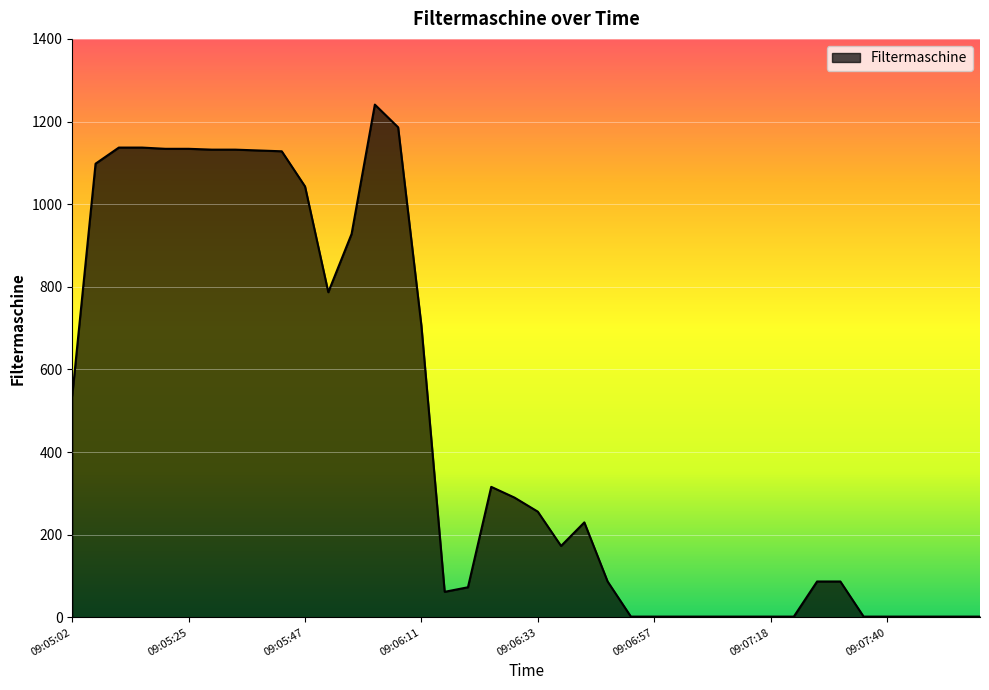

What is the difference between the maximum and minimum values?

1239